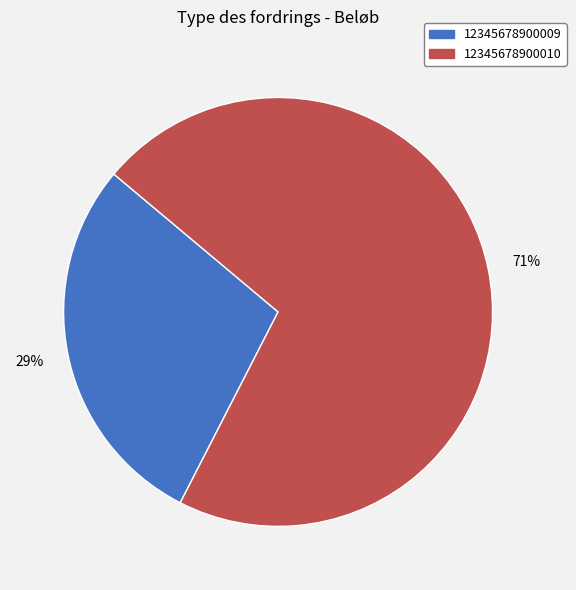

True or false: 12345678900009 accounts for 29% of the total.

True